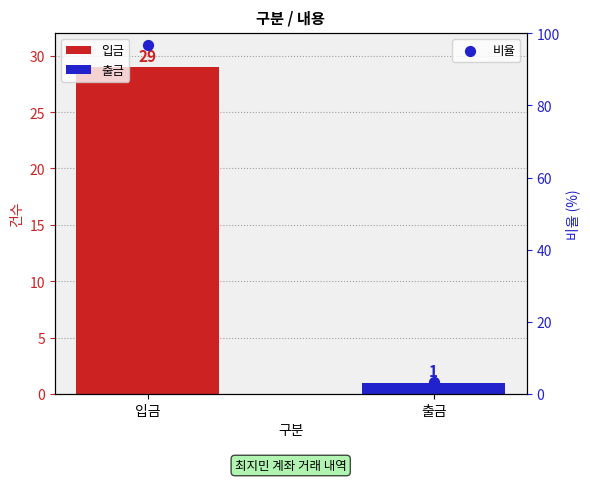

Between 입금 and 출금, which is larger?

입금